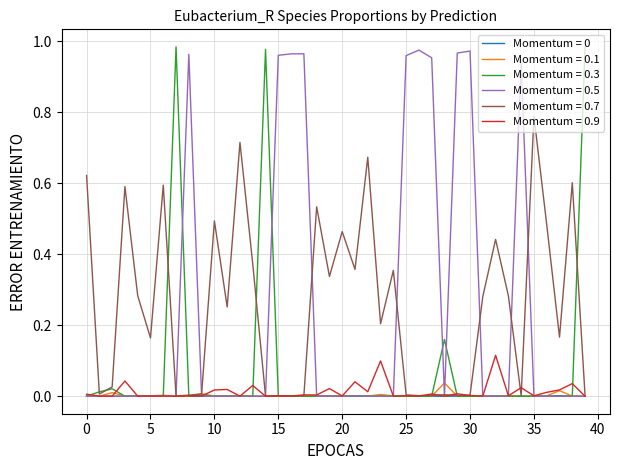

How many lines are shown in the chart?

6